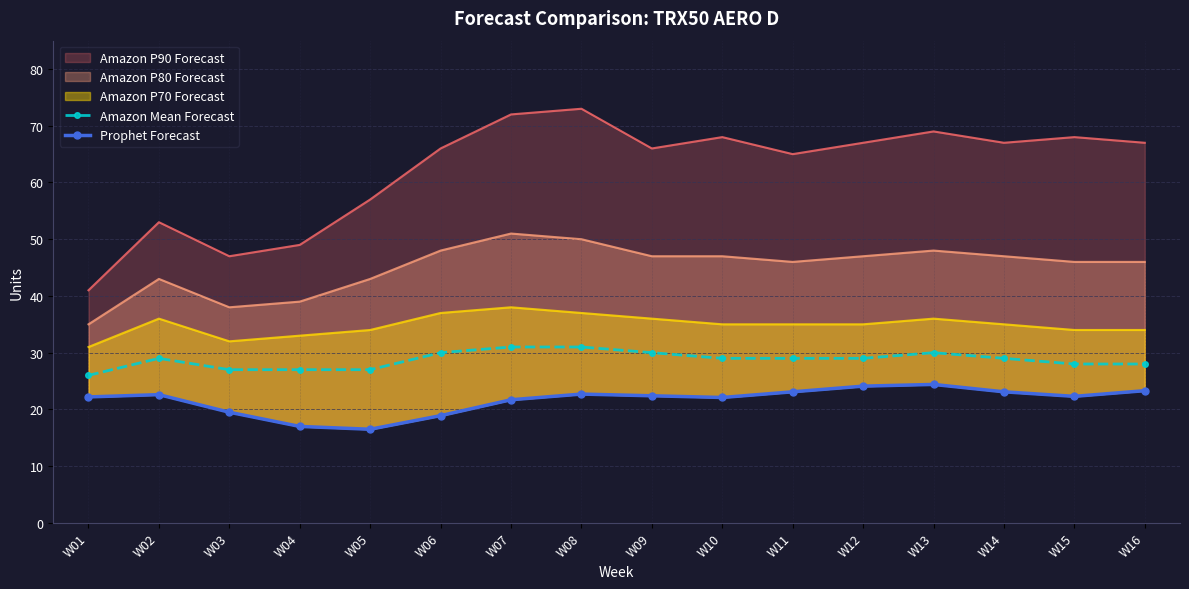

Which has a higher value, W05 or W15?

W15